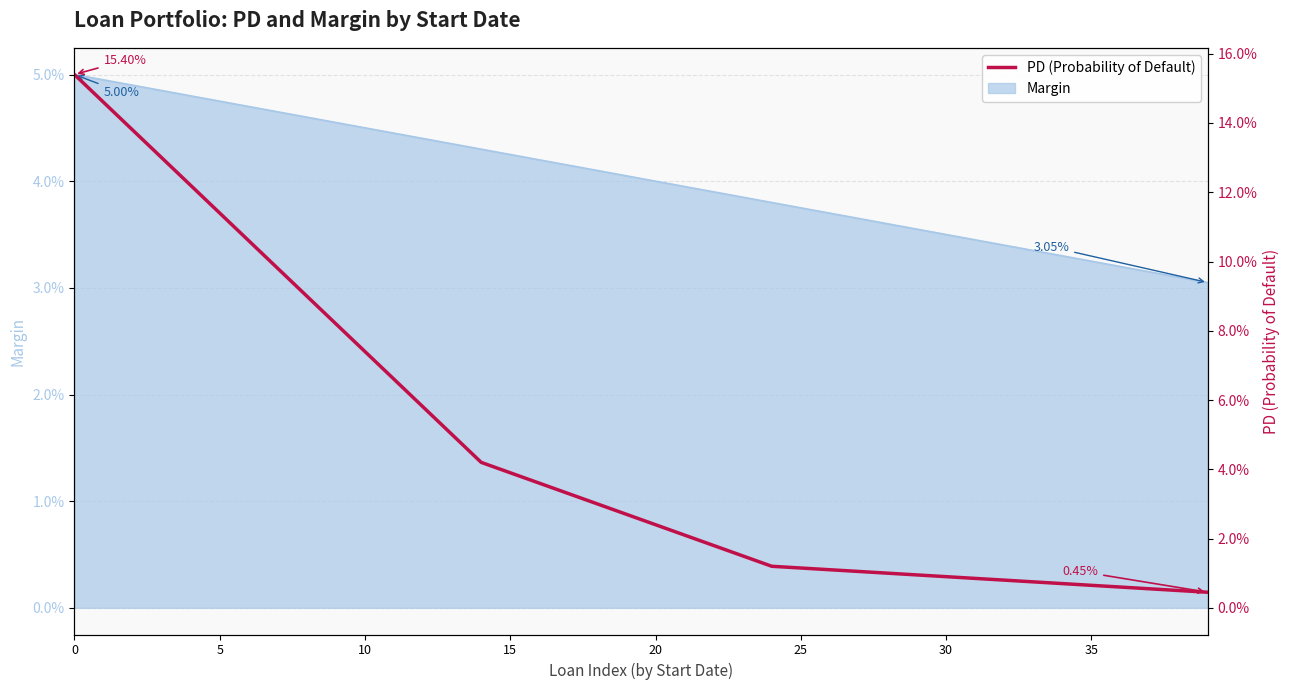

What is the sum of the values at 30 and 5?

0.1